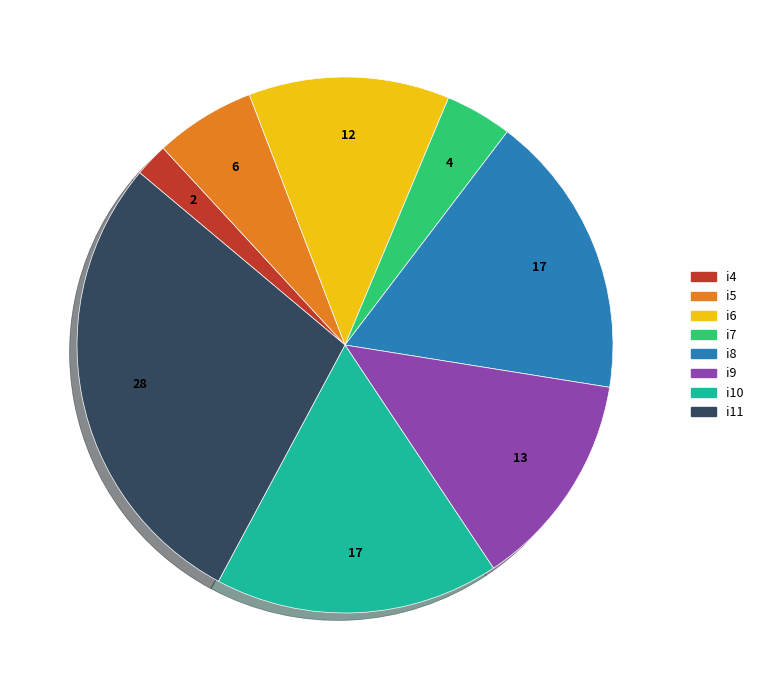

Does any single category account for the majority?

No